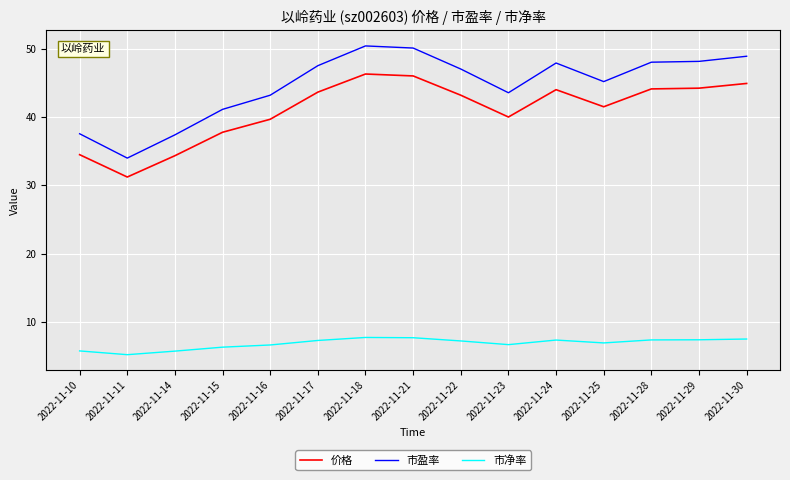

The 价格 series shows 41.8 at 2022-11-11. True or false?

False